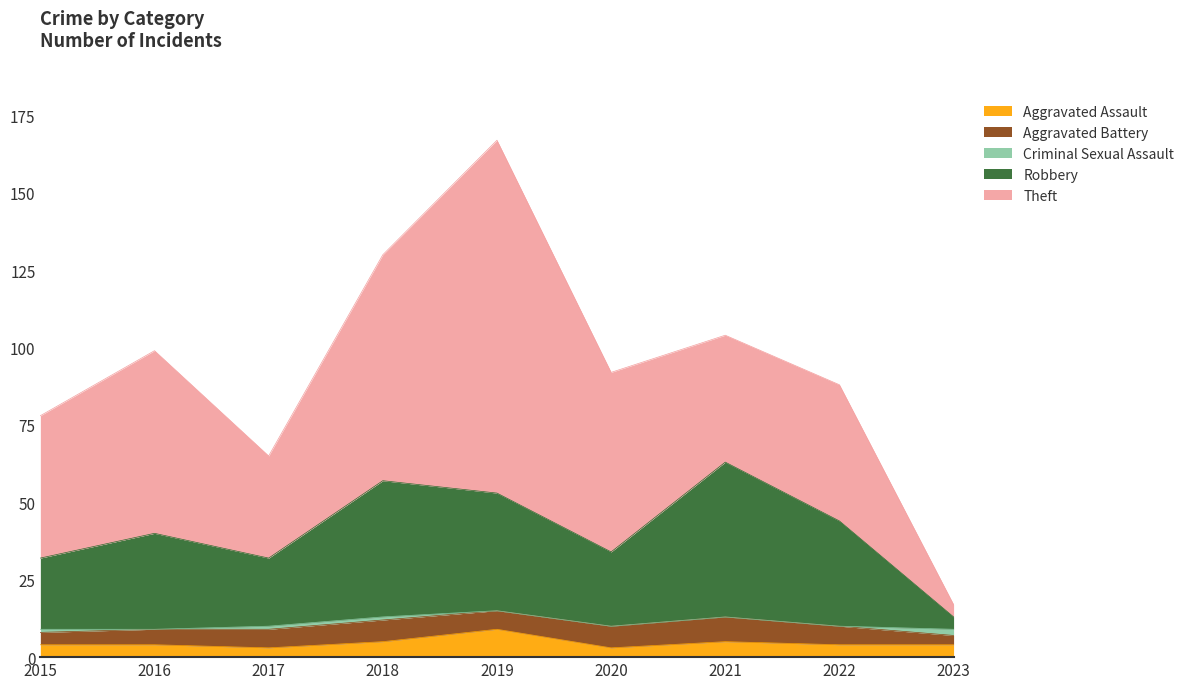

The Robbery series shows 22 at 2017. True or false?

True